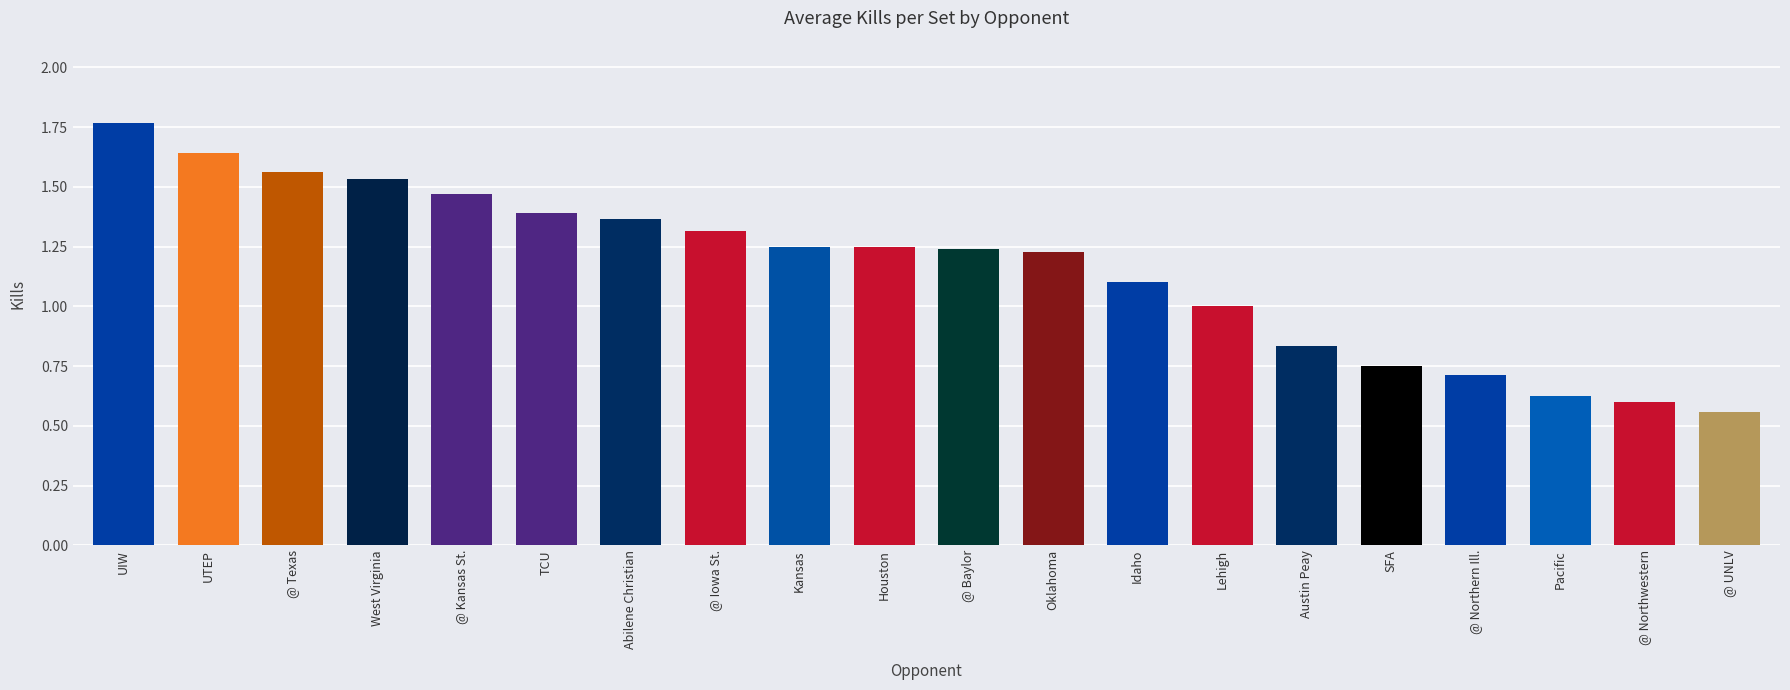

What is the label of the 3rd bar from the left?

@ Texas